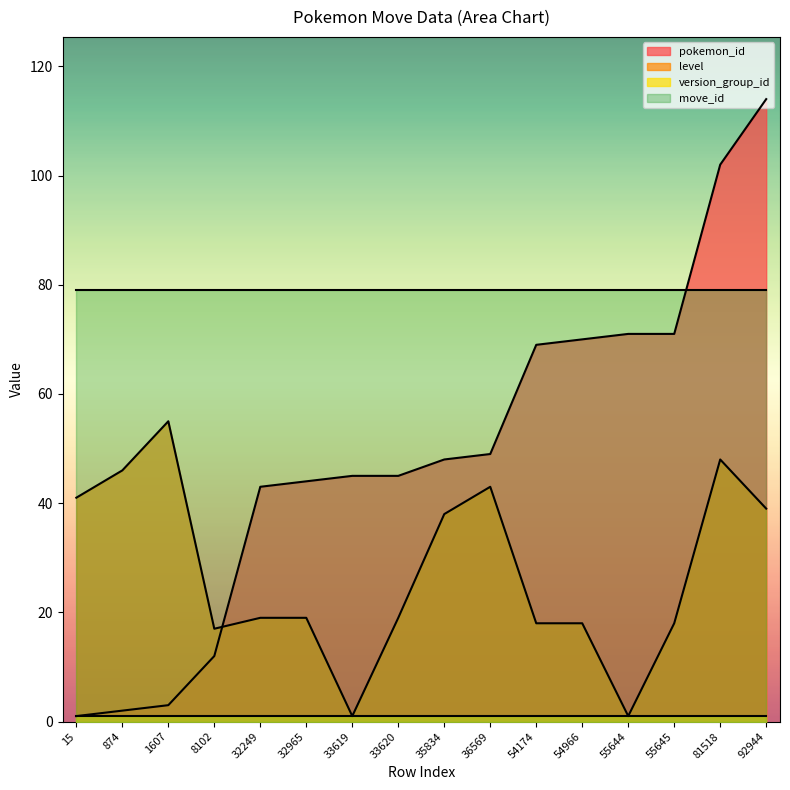

True or false: pokemon_id and level intersect in this chart.

True